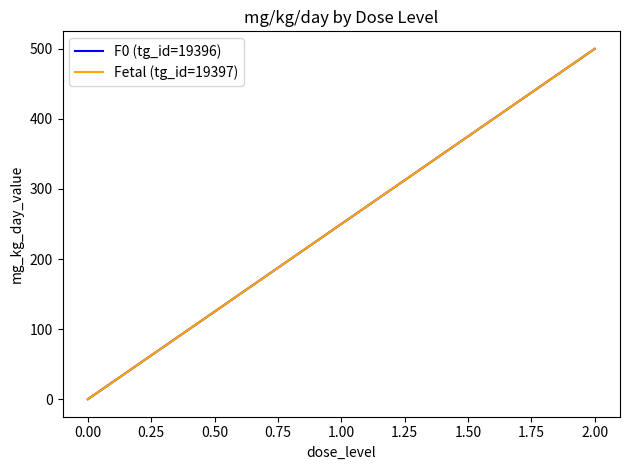

Is this an area chart (filled region under the line)?

No